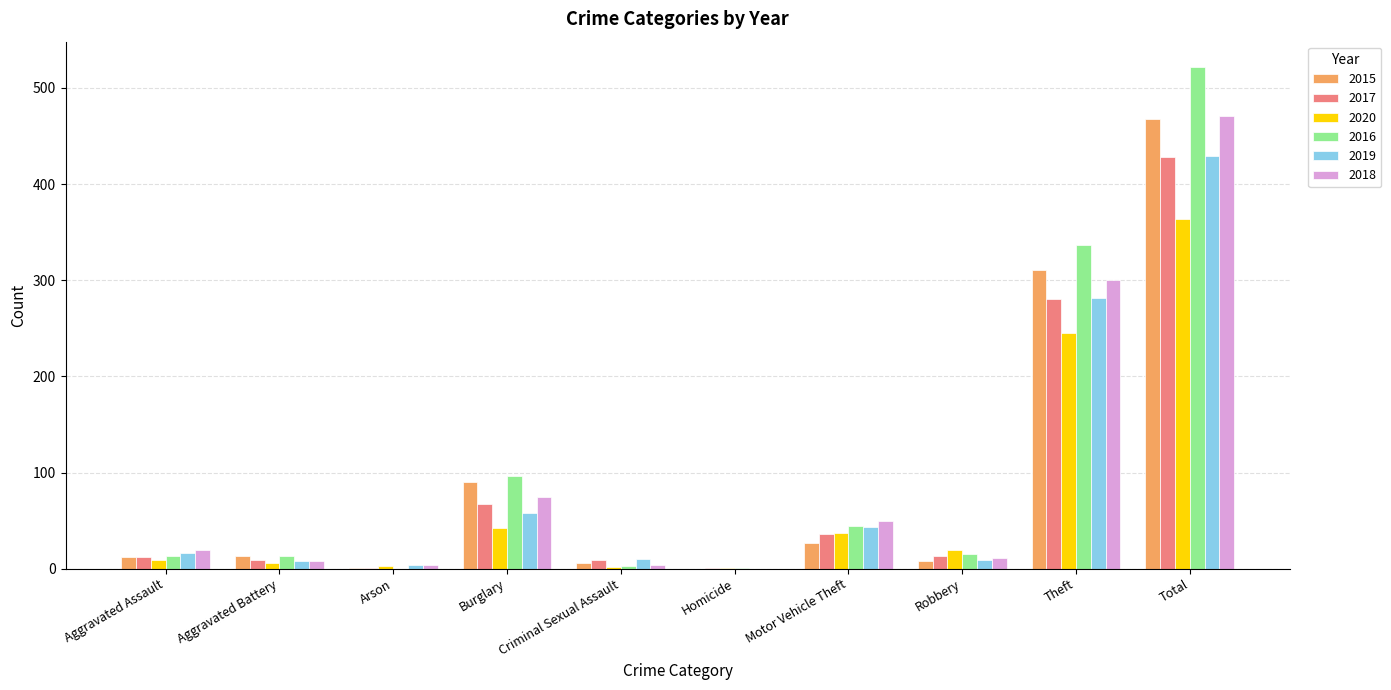

True or false: 2018 has a value of 471 at Total.

True